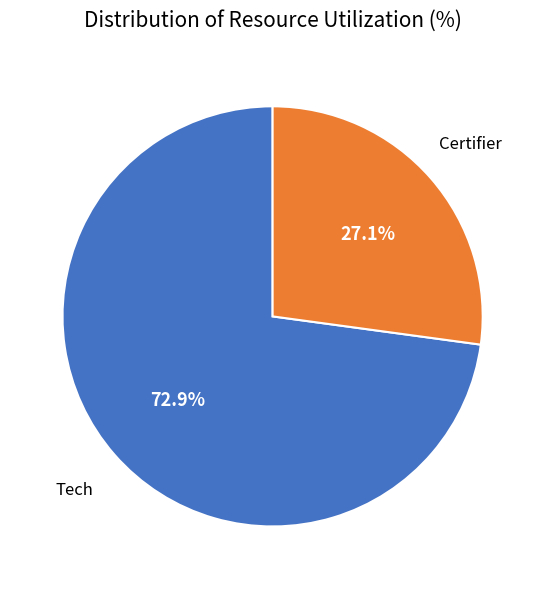

The Certifier slice represents 27% of the pie. True or false?

True